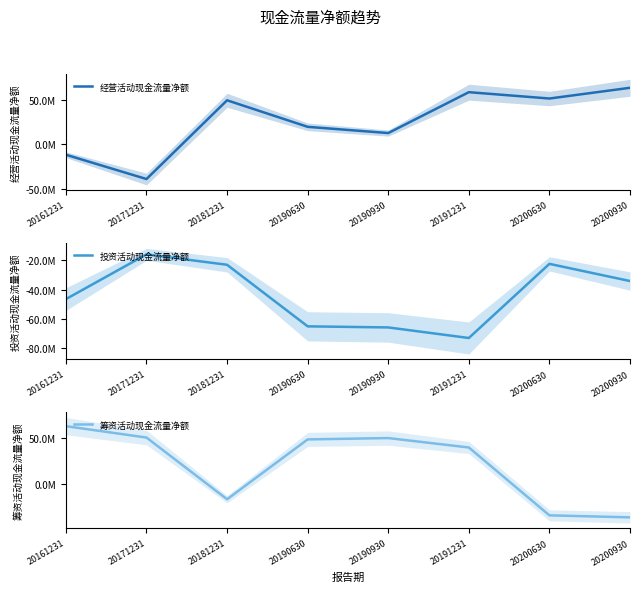

What is the total value across all series at 20181231?

10074032.7